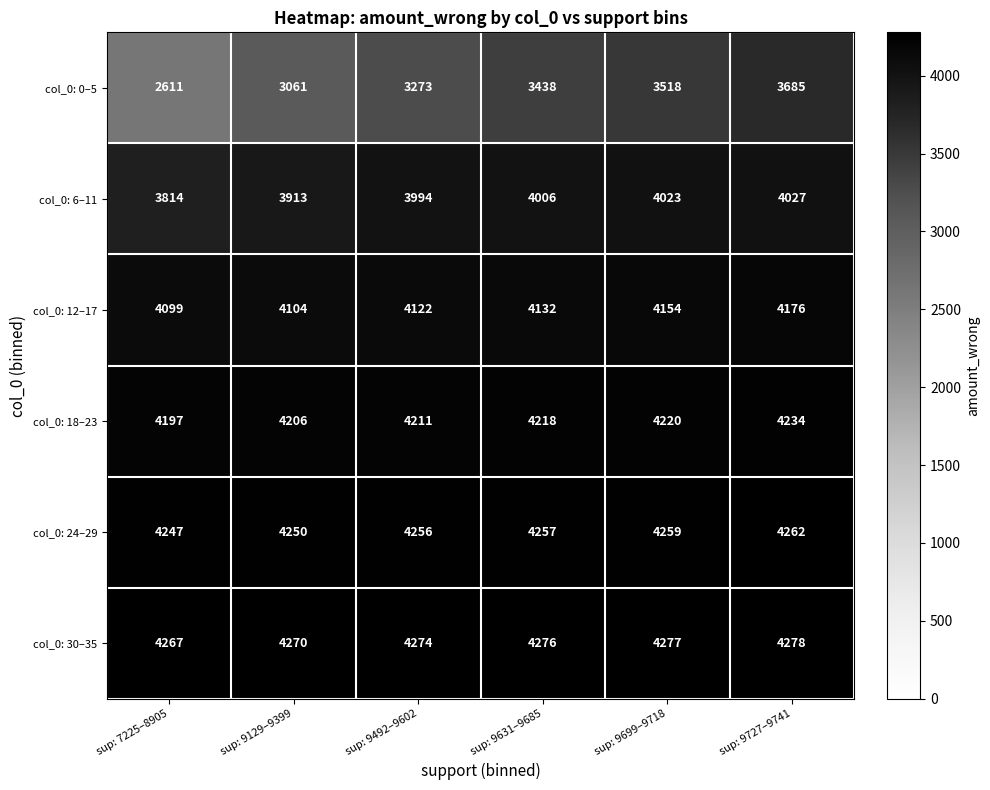

List the series in order of their peak value, highest first.

col_0: 30–35, col_0: 24–29, col_0: 18–23, col_0: 12–17, col_0: 6–11, col_0: 0–5